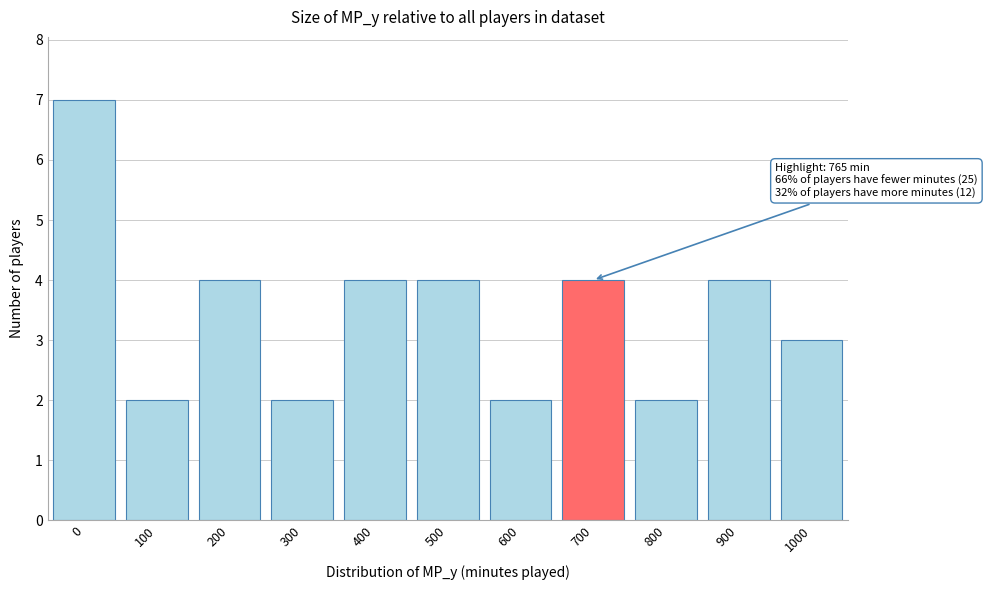

Reading left to right, extract all data points from this chart.

0=7	100=2	200=4	300=2	400=4	500=4	600=2	700=4	800=2	900=4	1000=3